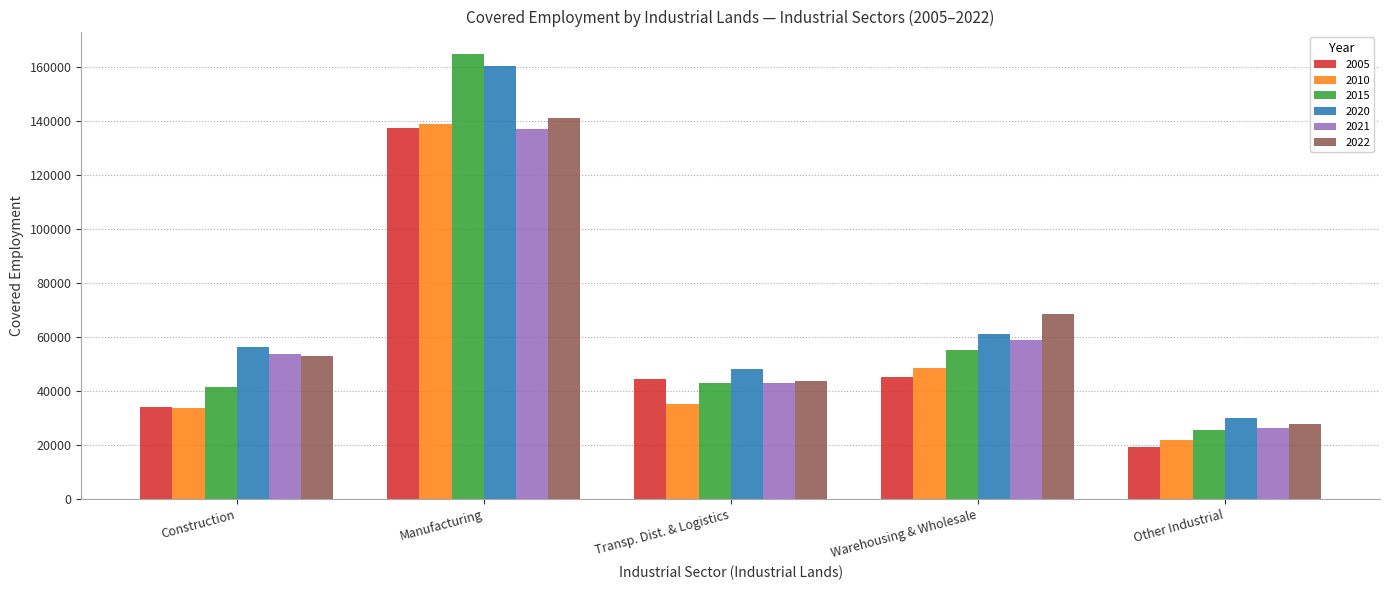

What is the difference between the second highest and minimum values in the 2010 series?

26481